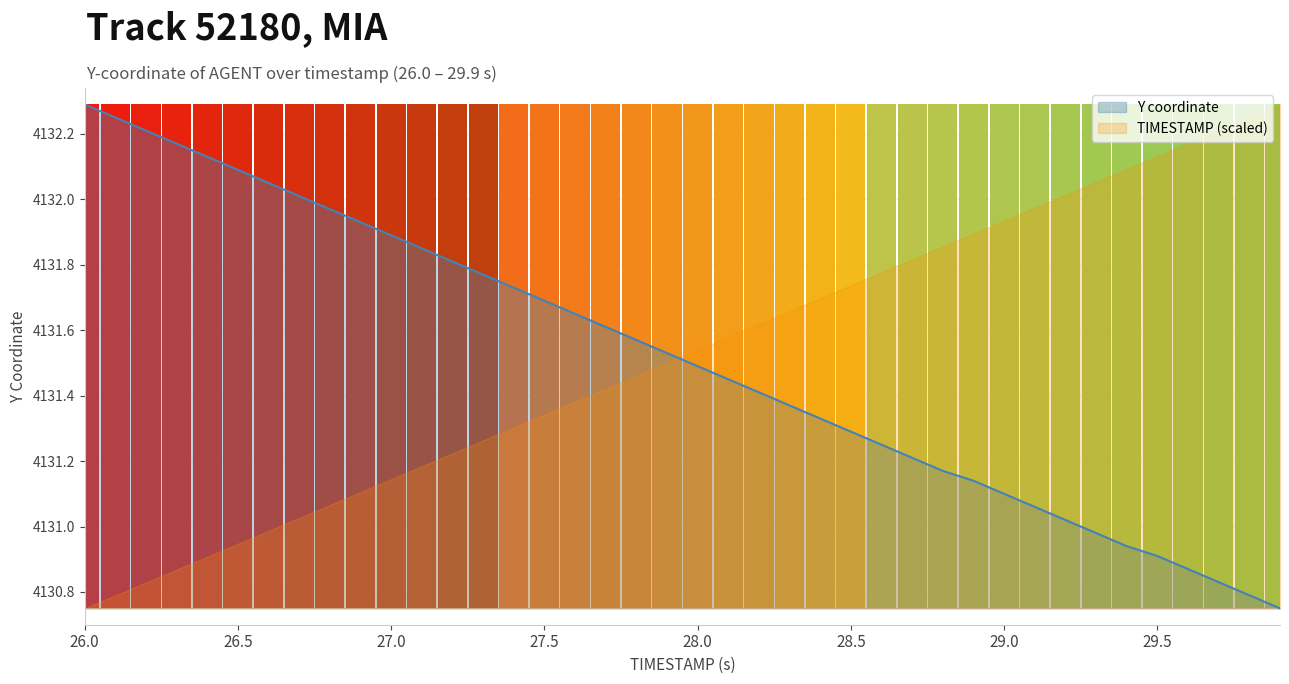

List the labels in order of value, largest first.

26.0, 26.1, 26.2, 26.3, 26.4, 26.5, 26.6, 26.7, 26.8, 26.9, 27.0, 27.1, 27.2, 27.3, 27.4, 27.5, 27.6, 27.7, 27.8, 27.9, 28.0, 28.1, 28.2, 28.3, 28.4, 28.5, 28.6, 28.7, 28.8, 28.9, 29.0, 29.1, 29.2, 29.3, 29.4, 29.5, 29.6, 29.7, 29.8, 29.9